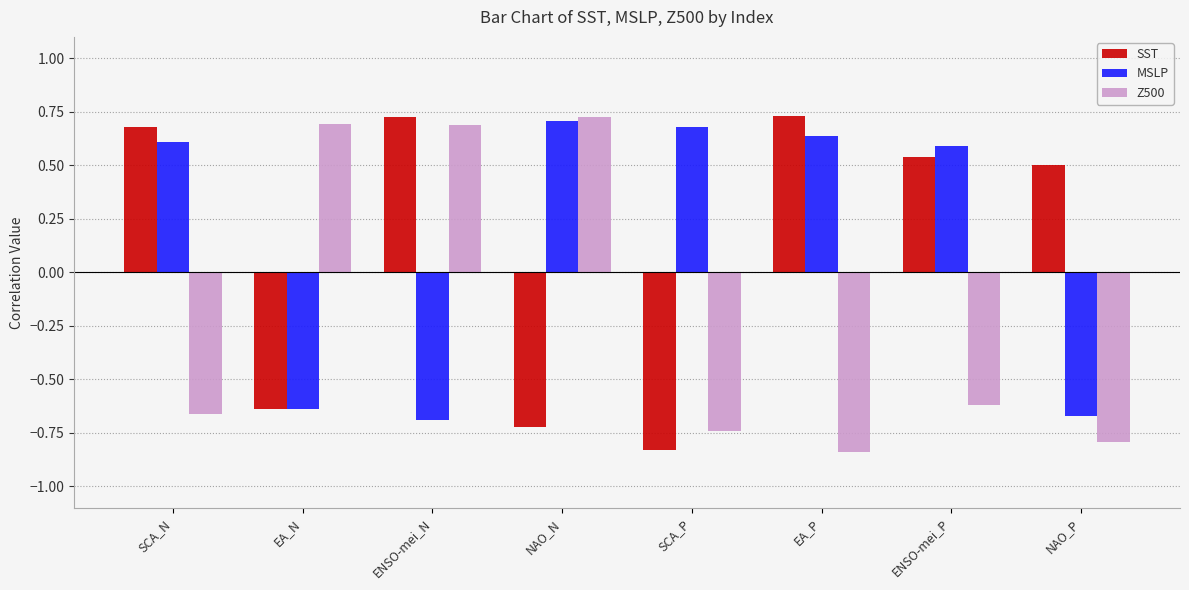

At which label is SST closest to 0?

NAO_P